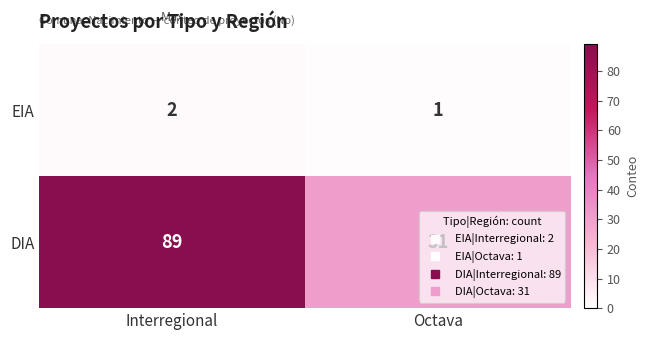

At how many categories does at least one series exceed 46?

1